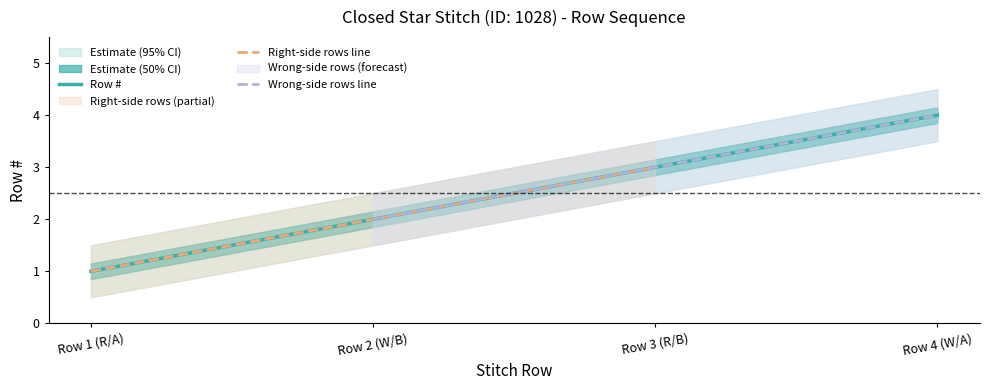

True or false: Row # lower has more than 1 interior local peaks.

False